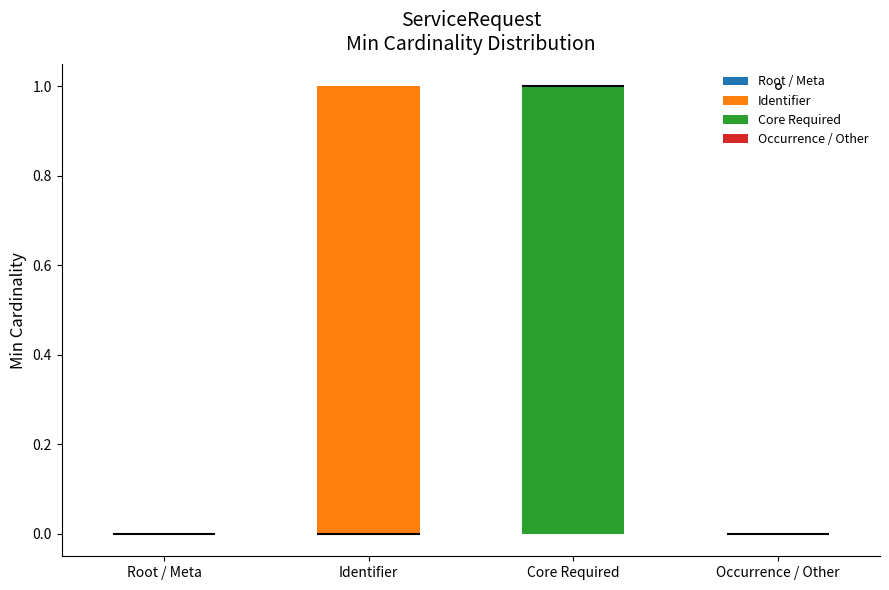

Reading left to right, transcribe this box plot: for each box, give where its median line is, the range the box spans, and where its two whiskers end, as read against the y-axis. The values are not printed on the chart, so give them approximately, as read against the axis.

Root / Meta: box collapsed to a line at 0, whiskers 0 to 0
Identifier: median 0 (drawn on the box's lower edge), box 0 to 1, whiskers 0 to 1
Core Required: median 1 (drawn on the box's upper edge), box 0 to 1, whiskers 0 to 1
Occurrence / Other: box collapsed to a line at 0, whiskers 0 to 0